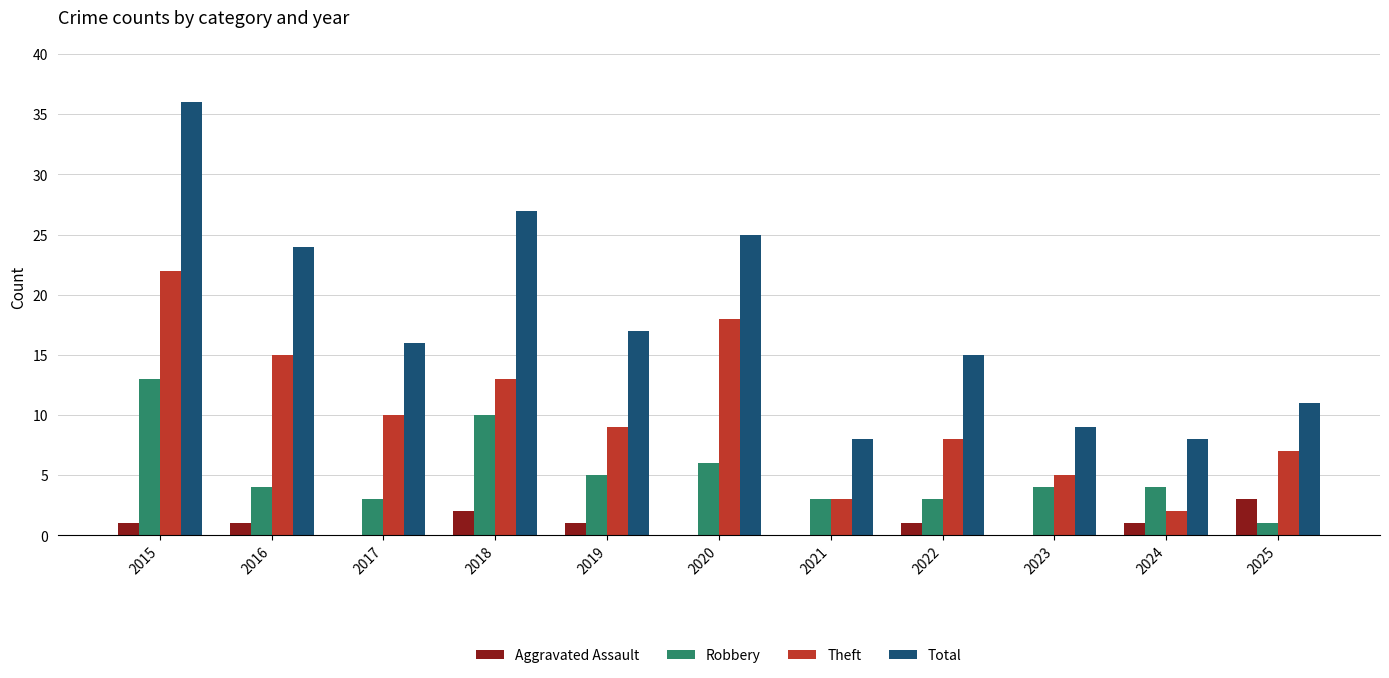

What is the total value across all series at 2019?

32